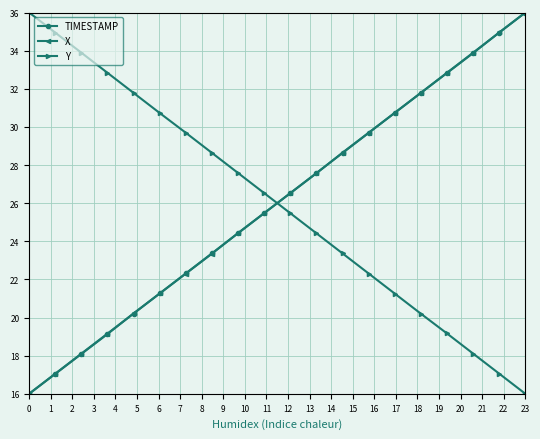

At how many categories does at least one series exceed 27?

18